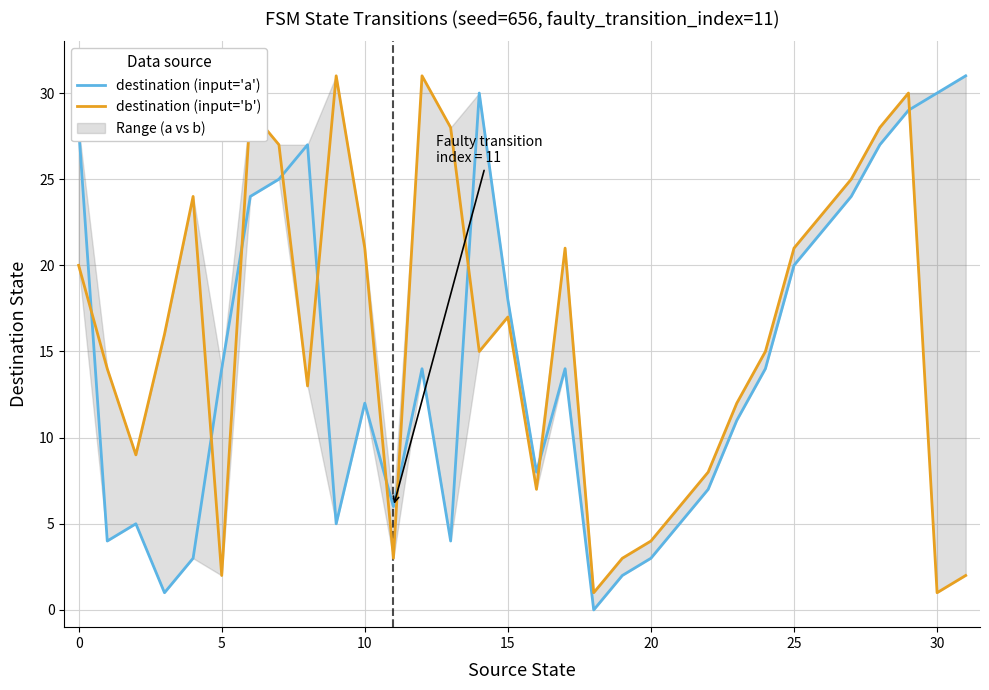

Does the chart display data point markers on the line(s)?

No